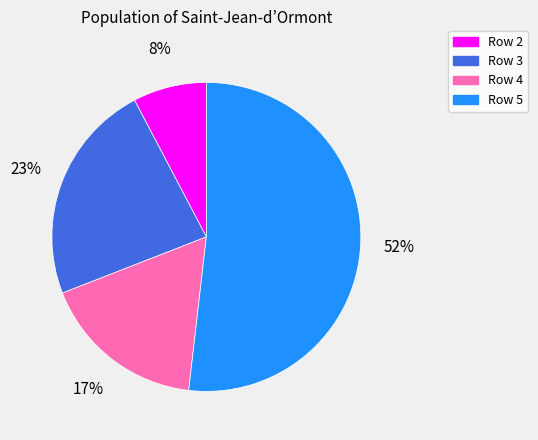

How many slices are in this pie chart?

4